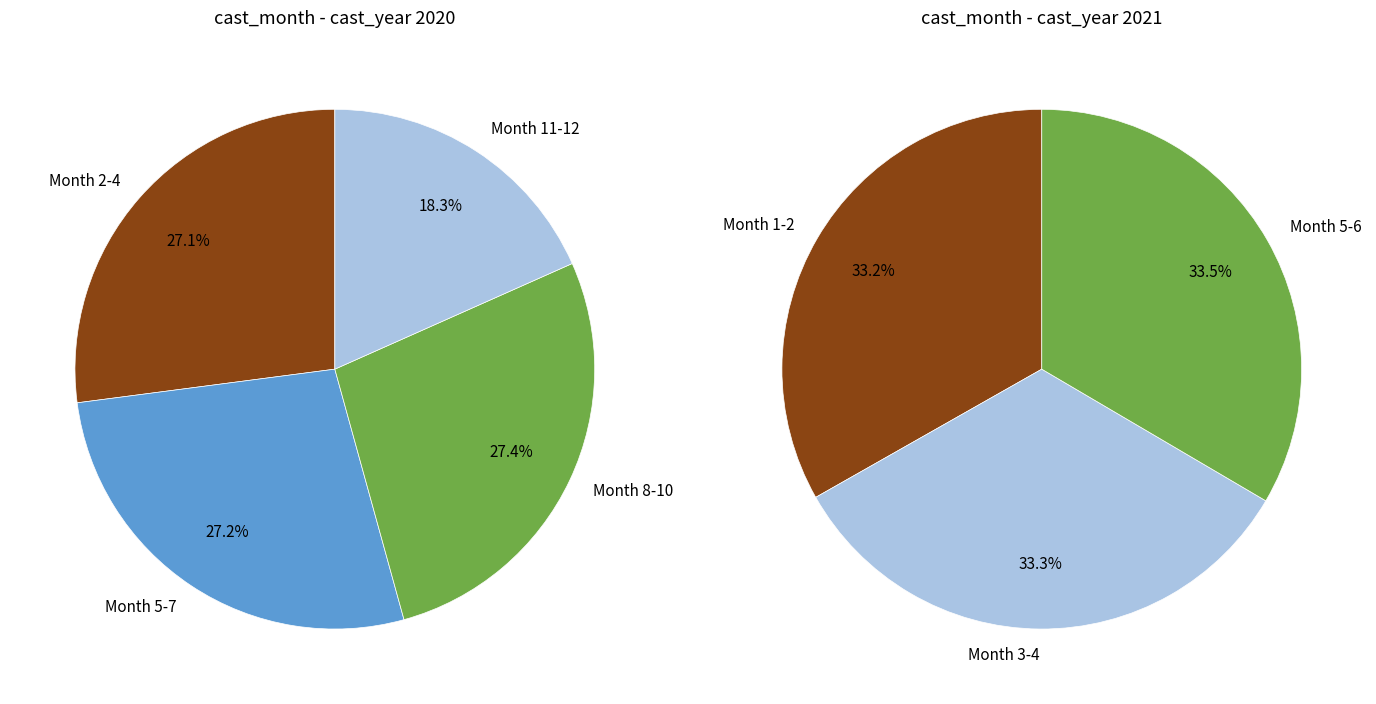

Do 7 and 5 together represent more than half of the pie?

No